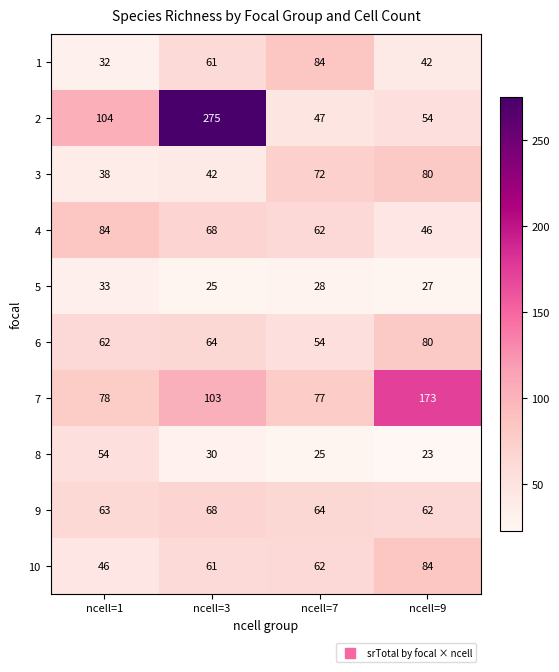

What is the total value across all series at ncell=7?

575